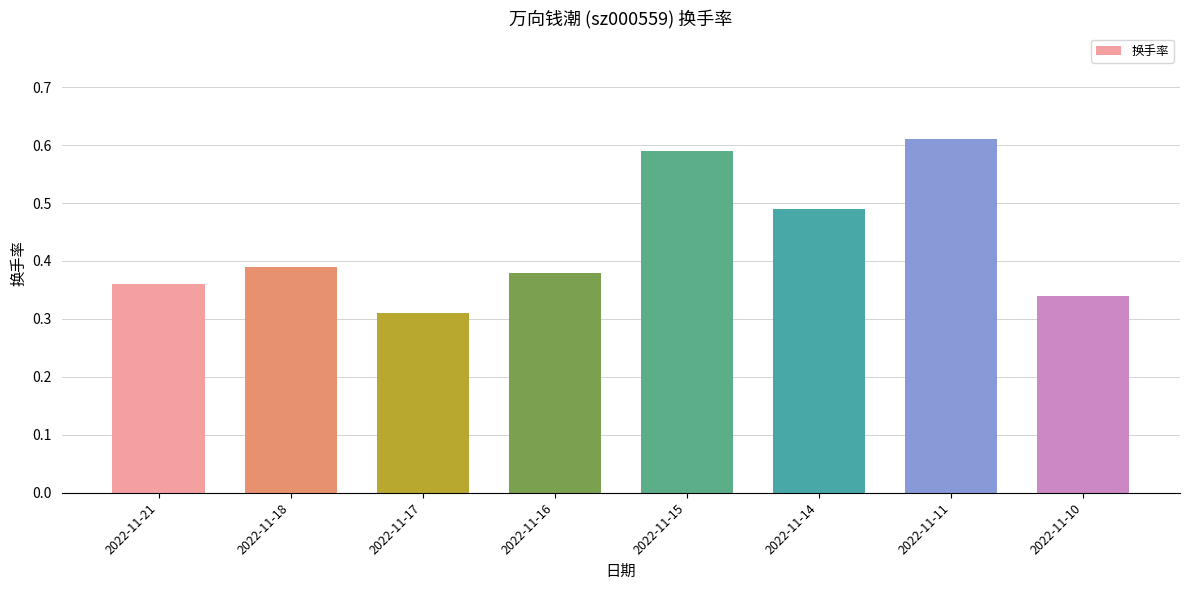

How many distinct data groups are displayed?

1